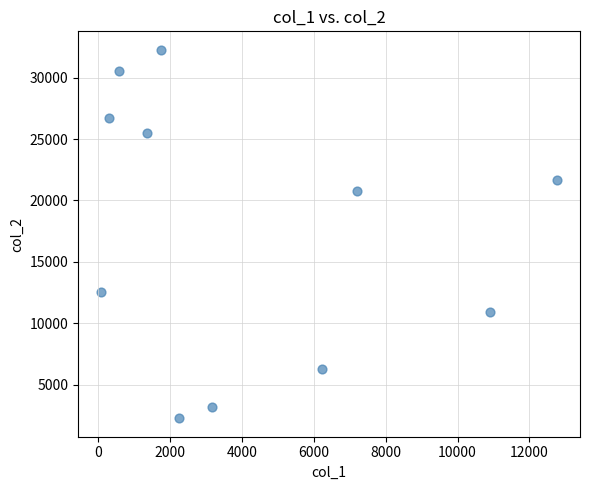

What is the range of Y values (max minus min)?

30017